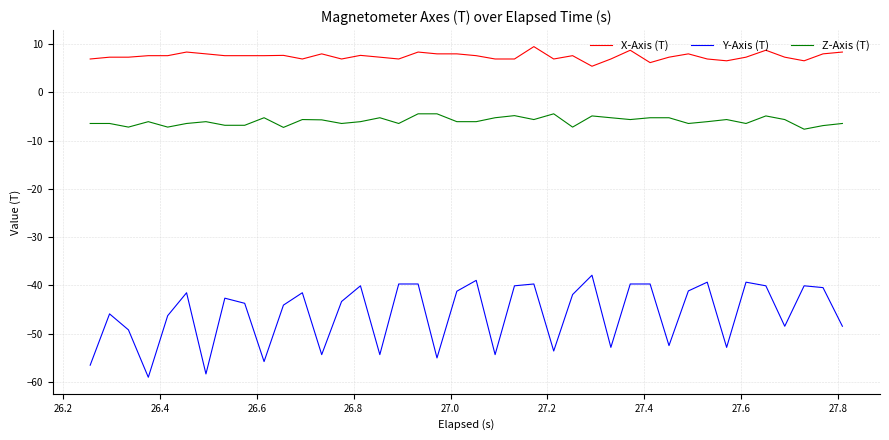

What is the lowest value of the X-Axis (T) series?

5.4